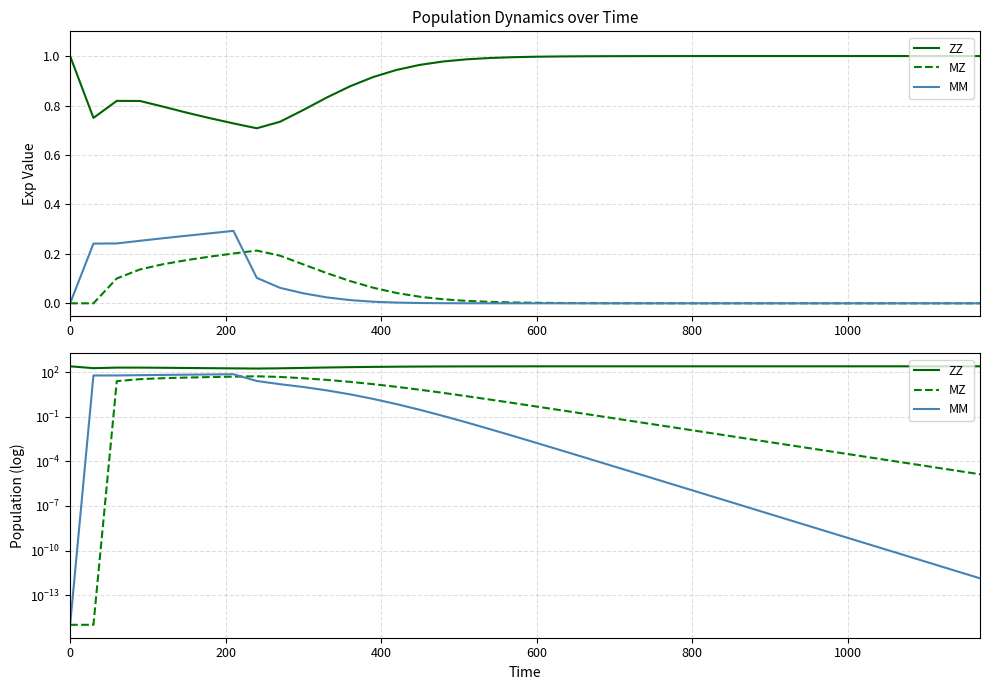

What are all the series names shown in the legend?

ZZ, MZ, MM